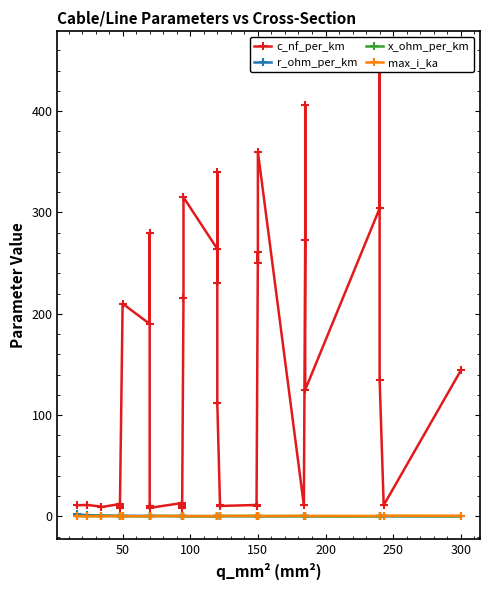

The value of x_ohm_per_km at 150 is 0.0. True or false?

False